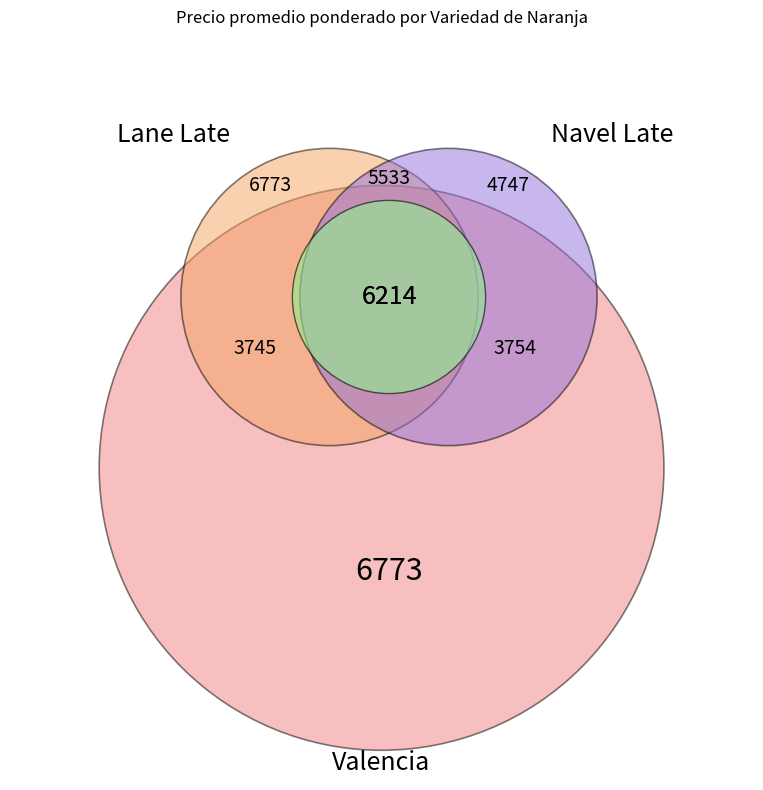

How many slices are in this pie chart?

6